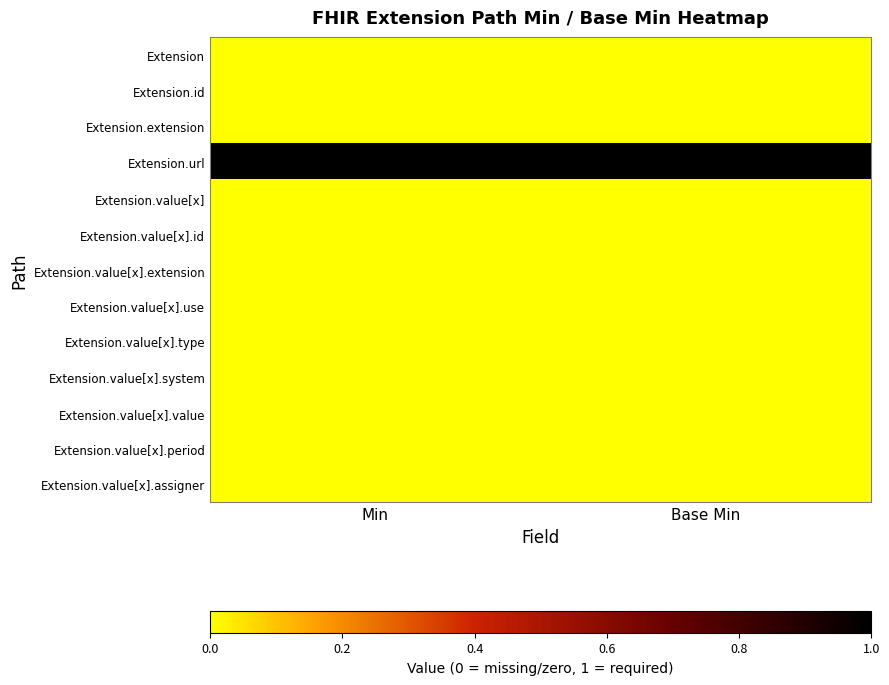

At which category is the sum across all series the highest?

Min